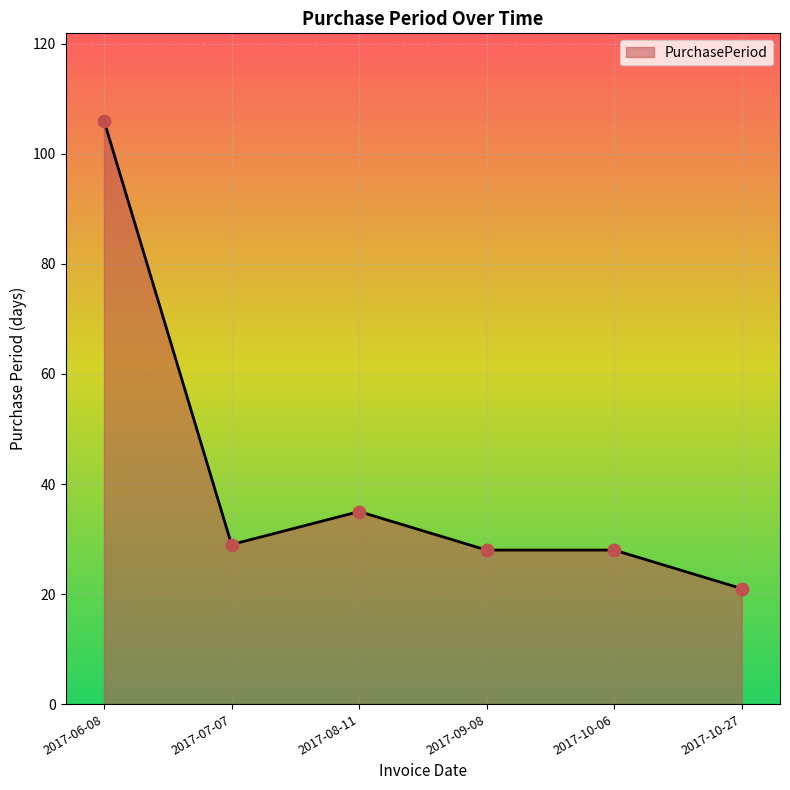

What is the ratio of the value at 2017-07-07 to the value at 2017-06-08?

0.3